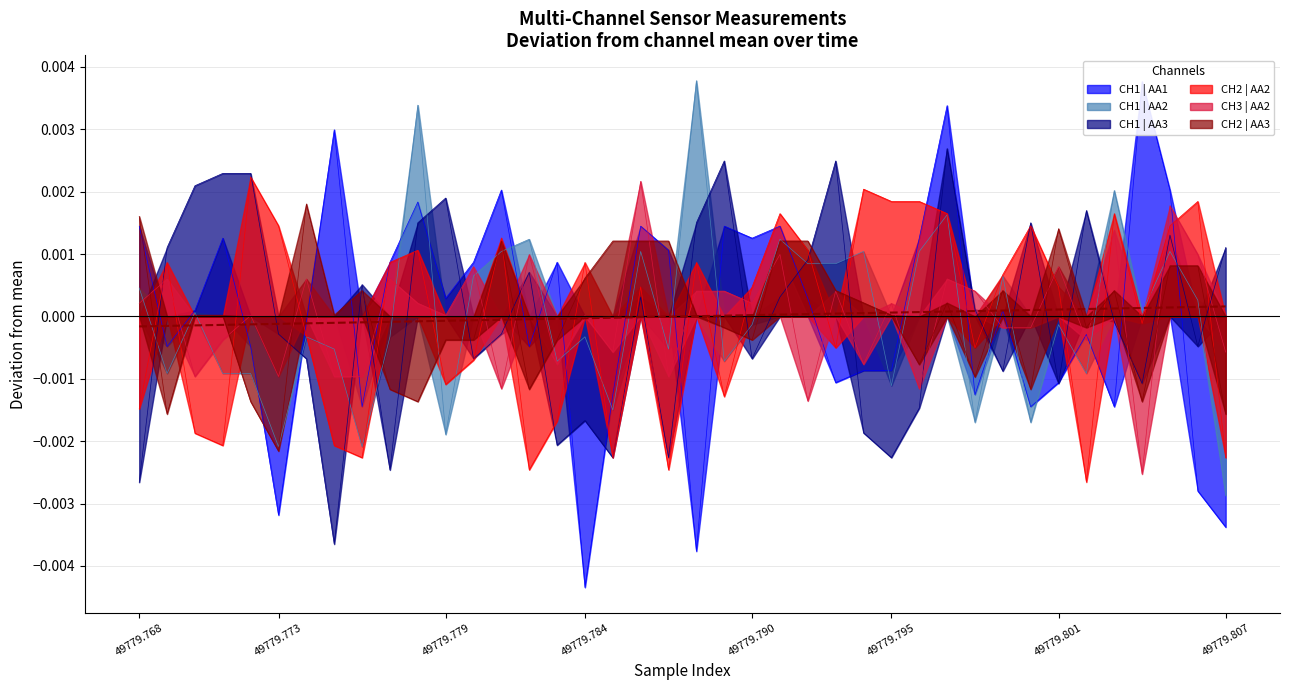

How many intersections are there between CH2 | AA2 and CH3 | AA2?

22